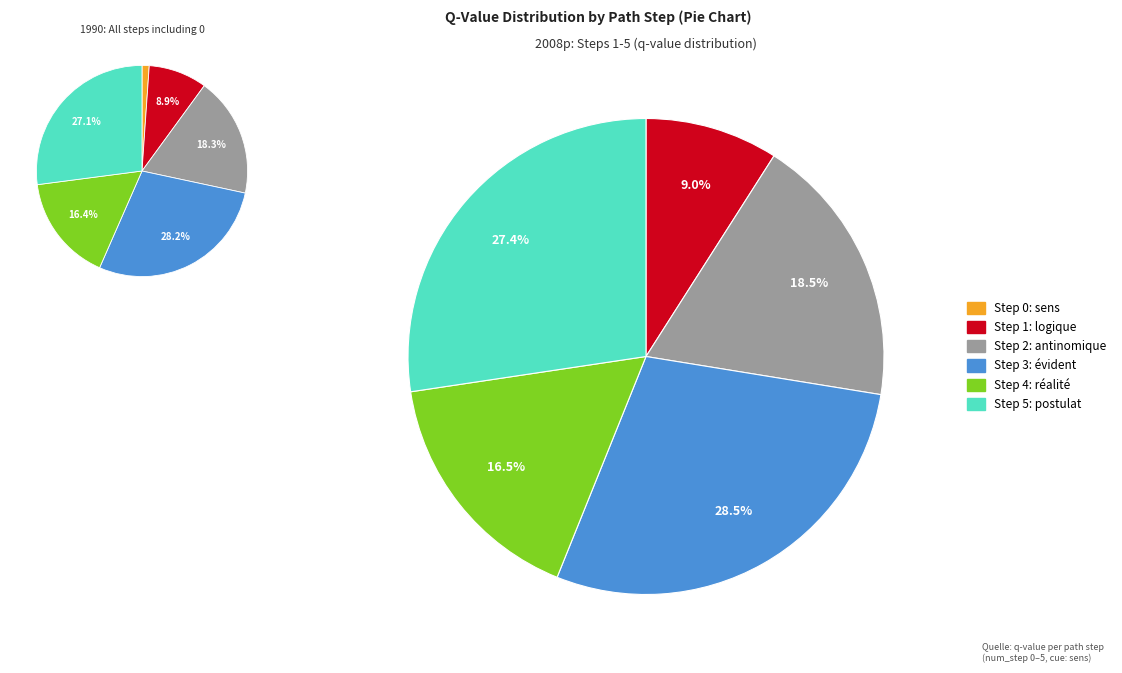

Does any single category account for the majority?

No